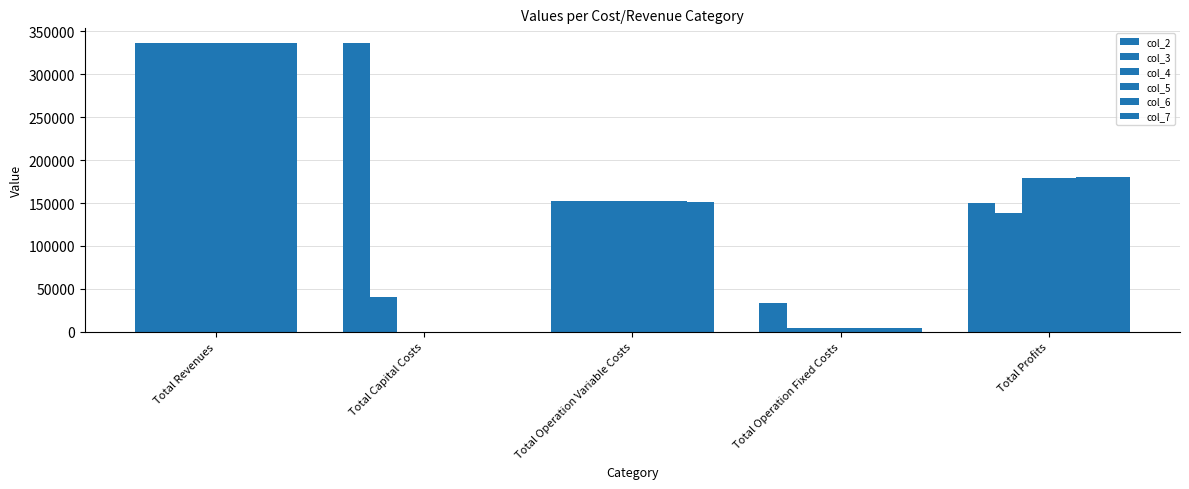

What is the total value across all series at Total Capital Costs?

376727.9